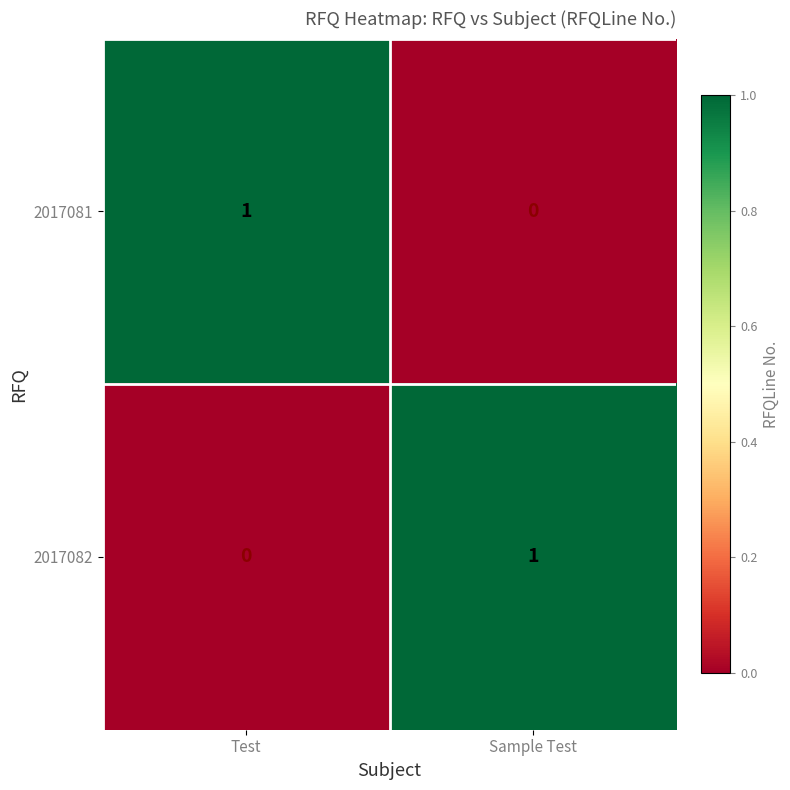

At which label is 2017081 closest to 0?

Sample Test